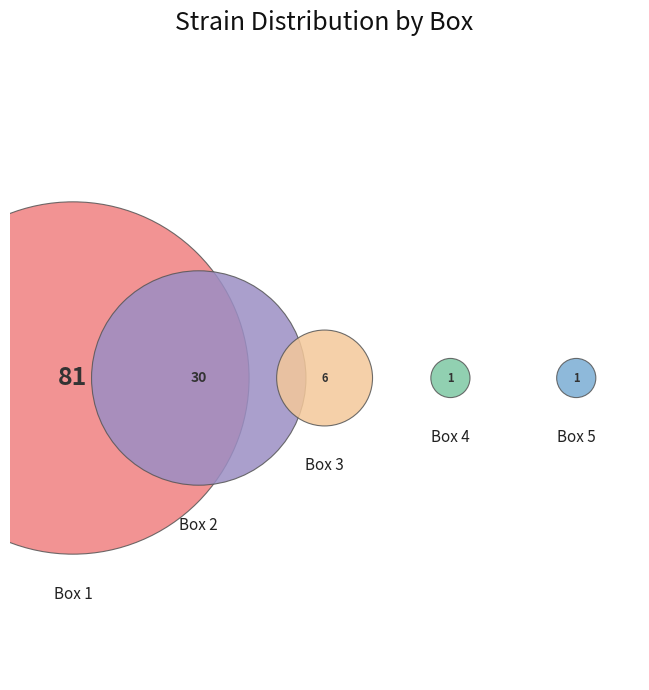

Do Box 3 and Box 5 together represent more than half of the pie?

No